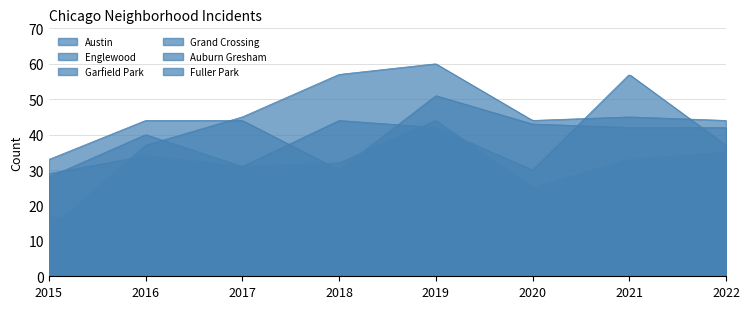

Is it true that Grand Crossing equals 19 at 2022?

False